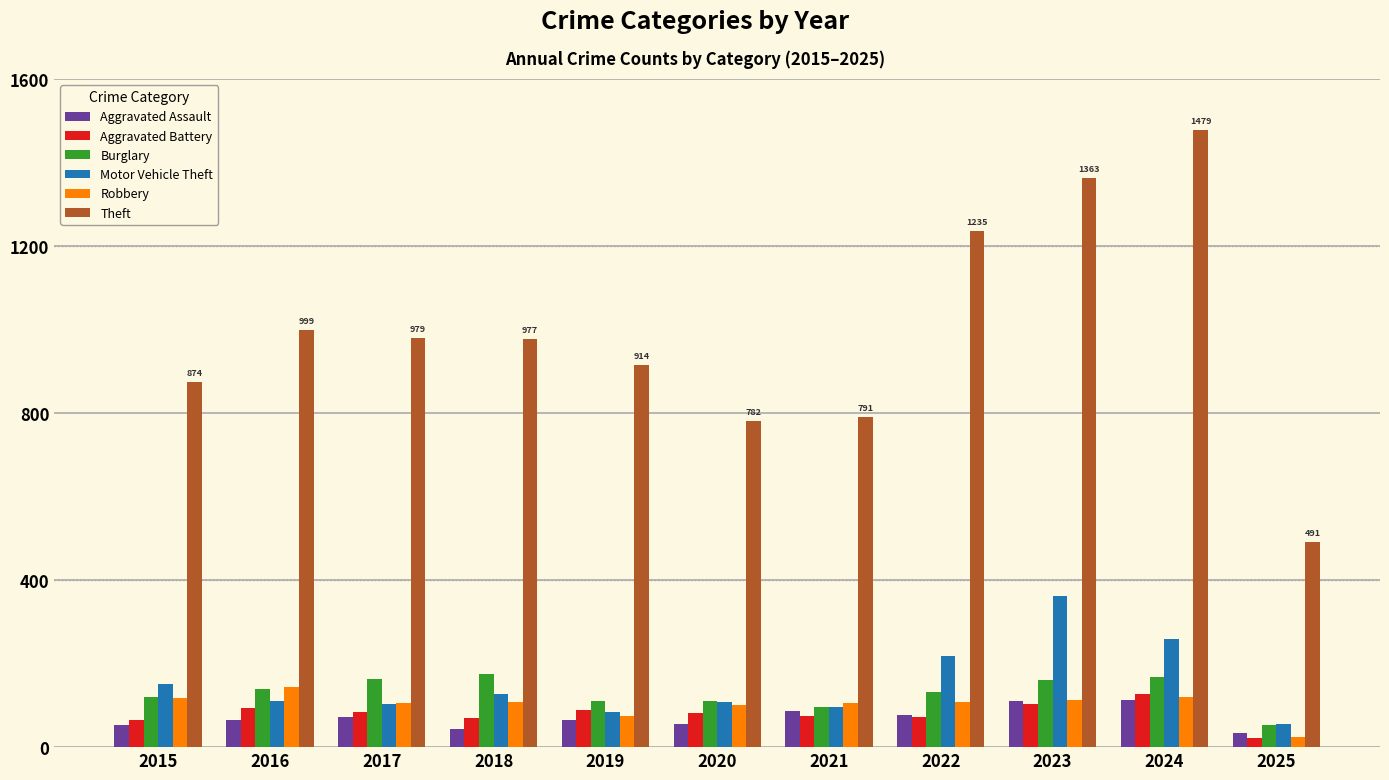

The value of Burglary at 2022 is 205. True or false?

False